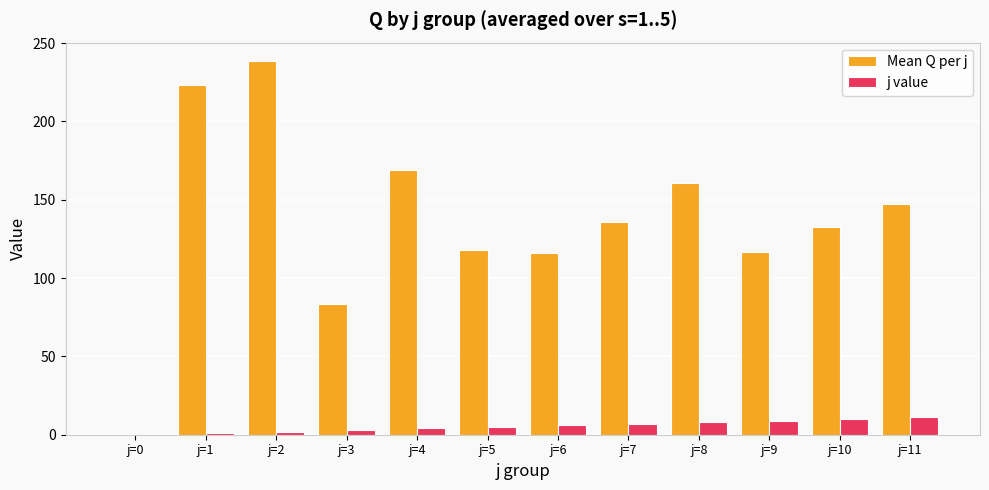

At which category is the sum across all series the highest?

j=2